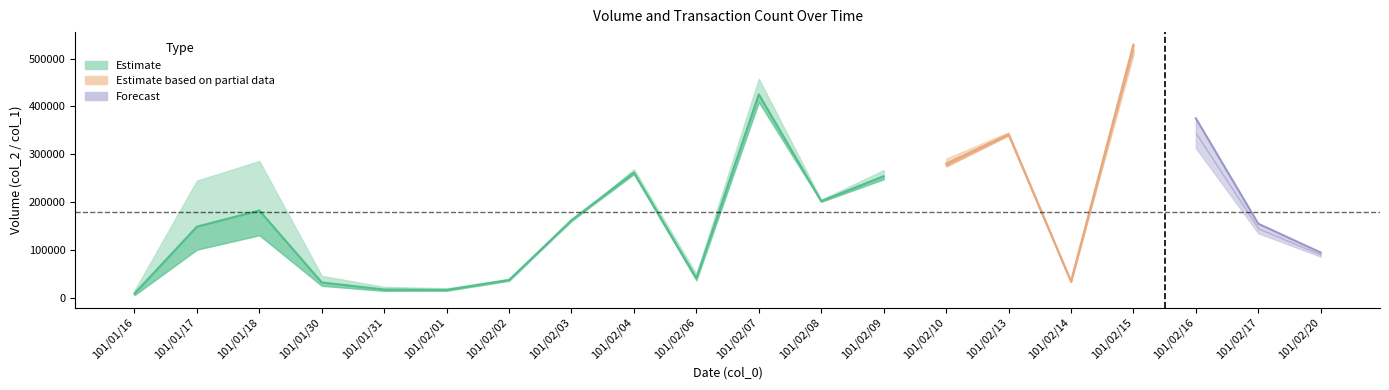

What is the value of the col_1 point at the 3rd from the left?

286000